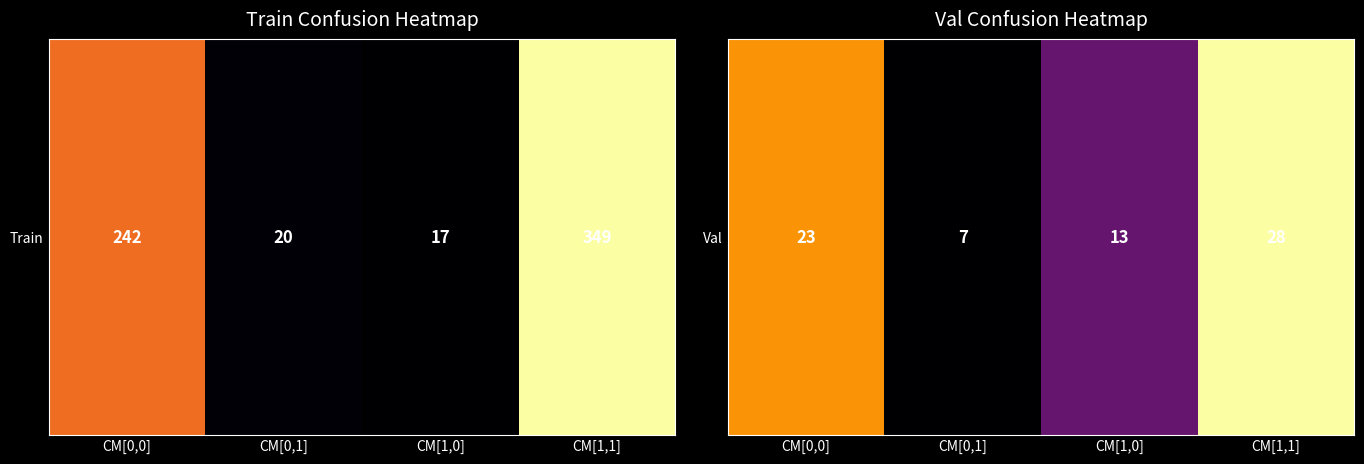

How many data points are less than 23?

2